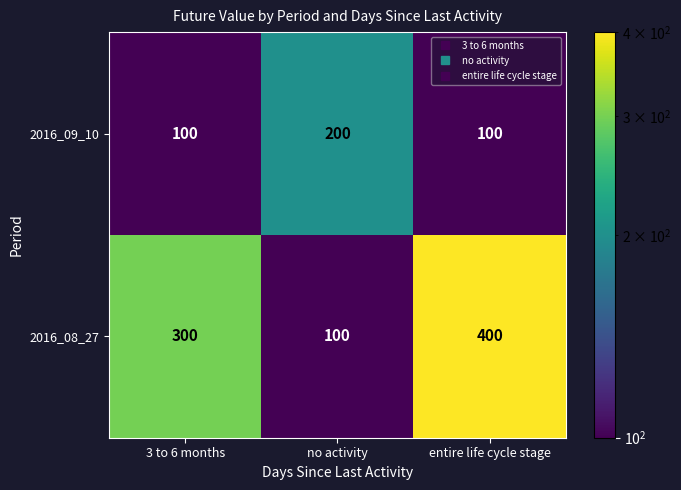

What is the sum of all 2016_08_27 values?

800